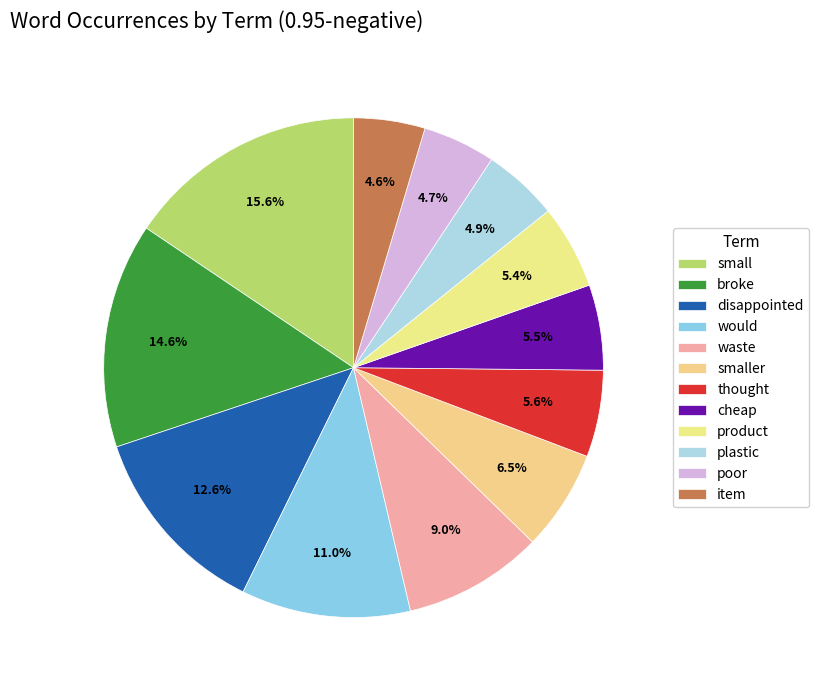

Count the number of slices in the pie.

12